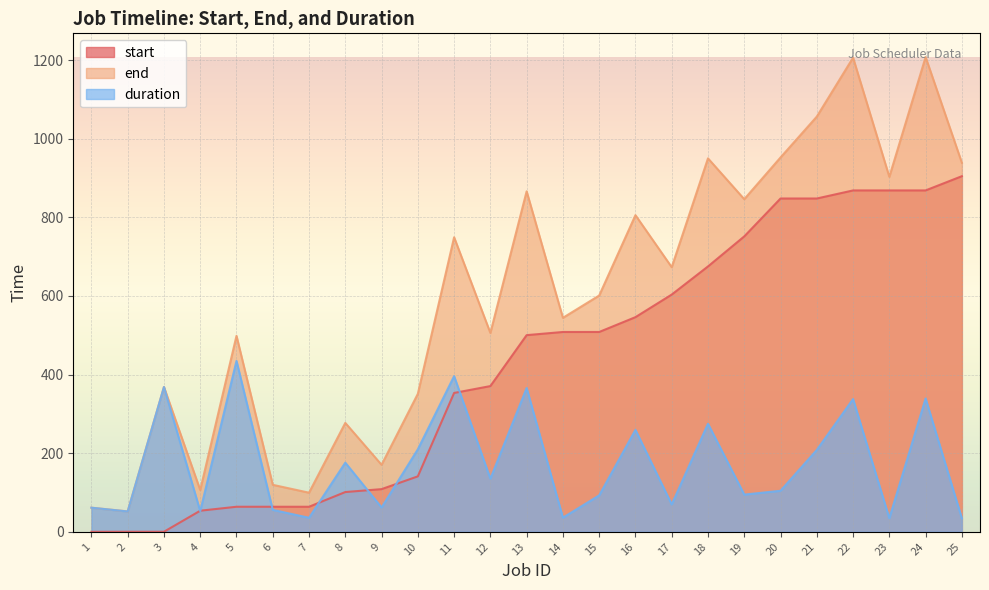

What is the sum of all start values?

10617.1